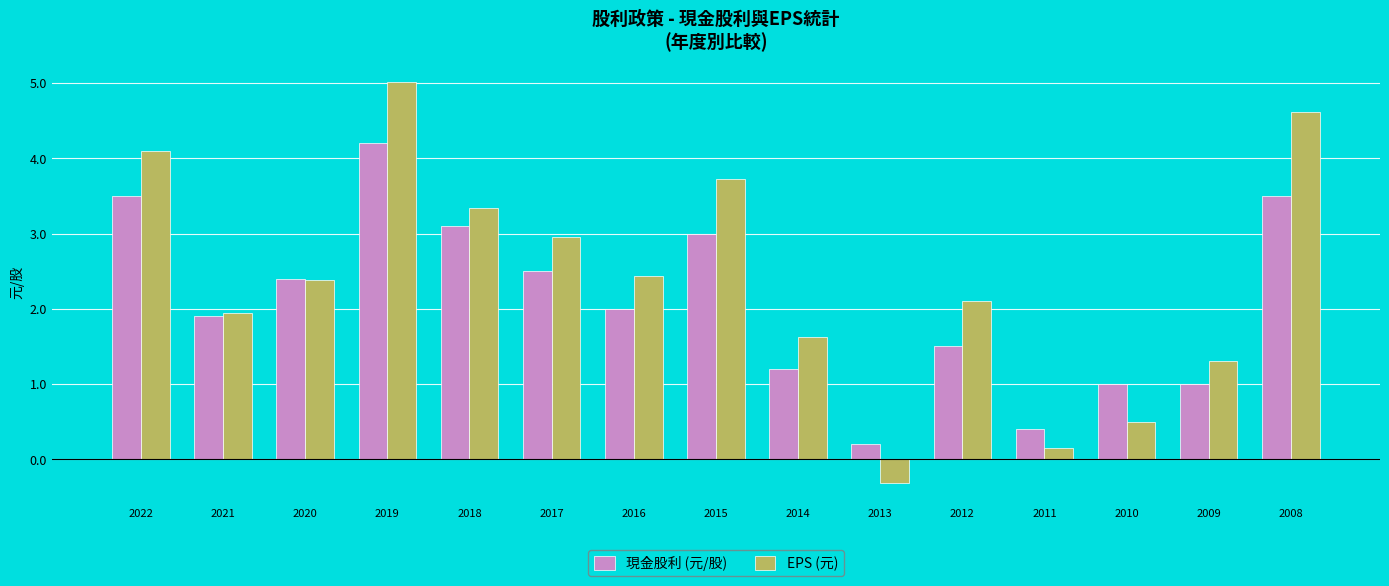

At which label does 現金股利 (元/股) reach its minimum?

2013